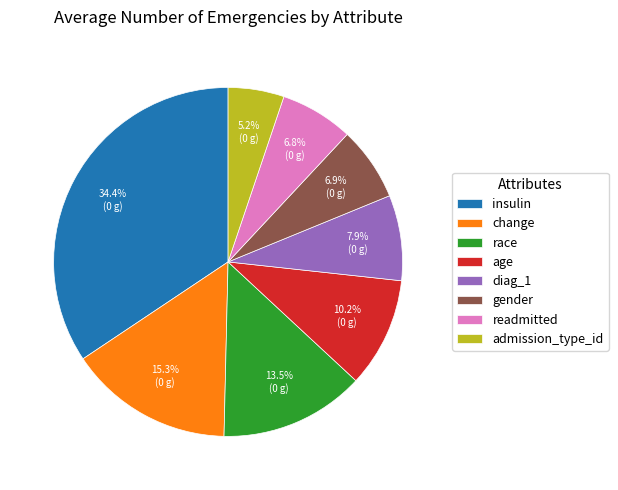

True or false: race accounts for 24% of the total.

False